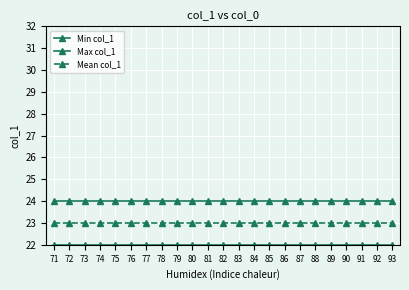

Where is Max col_1 nearest to the value 24?

71